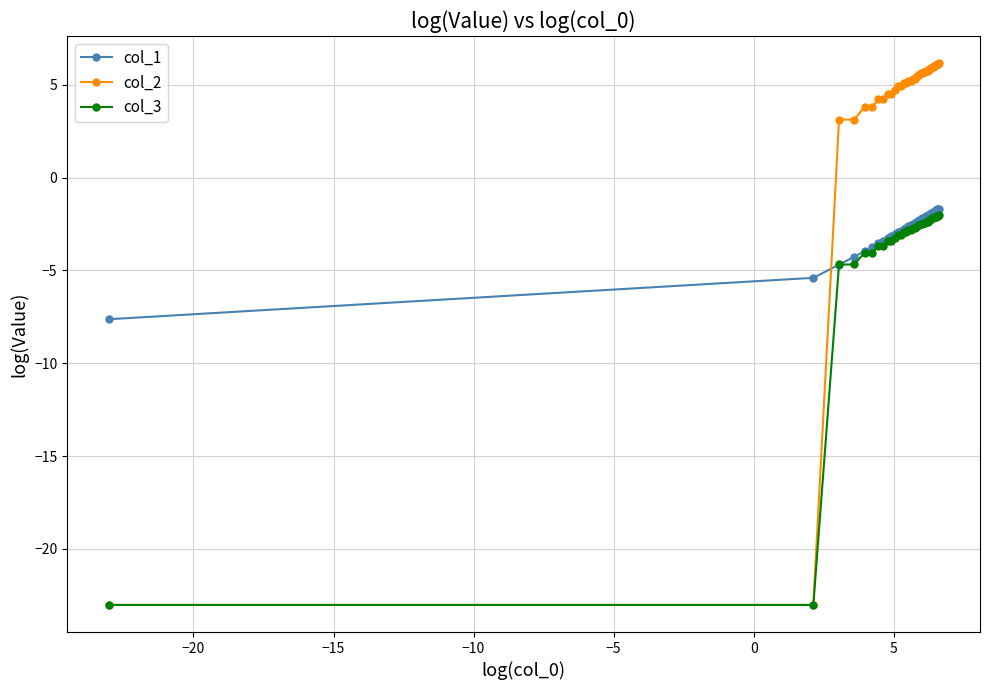

What is the difference between the second highest and second lowest values in the col_1 series?

3.7